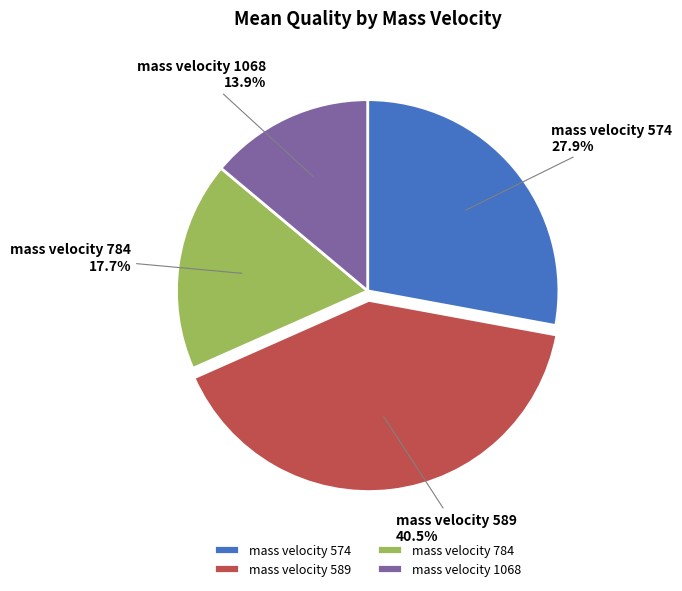

Rank the categories by value from lowest to highest.

mass velocity 1068, mass velocity 784, mass velocity 574, mass velocity 589